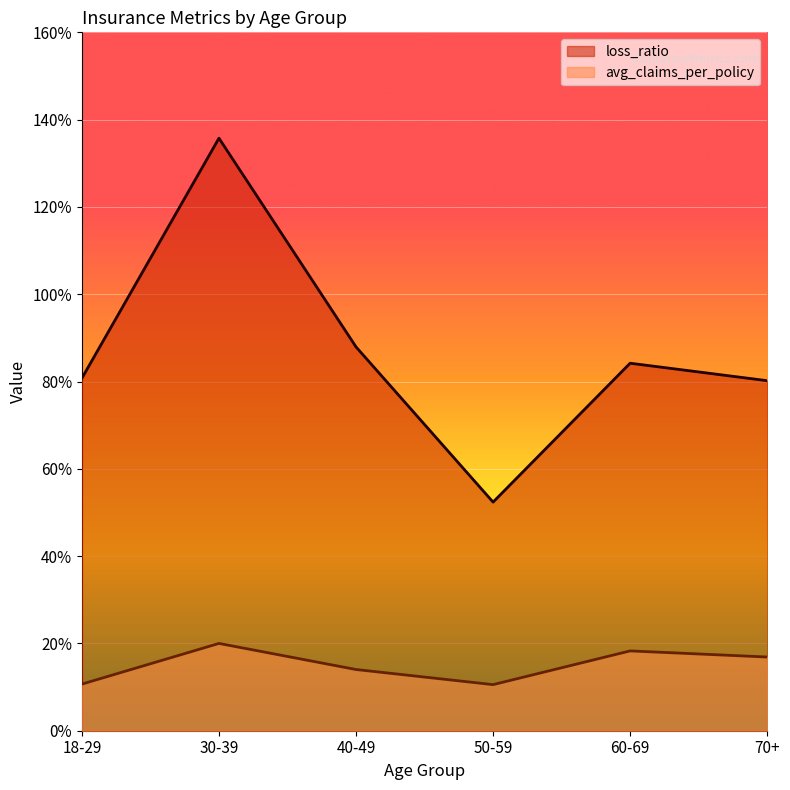

Reading left to right, transcribe all the data shown in this chart.

avg_claims_per_policy: 18-29=0.1	30-39=0.2	40-49=0.1	50-59=0.1	60-69=0.2	70+=0.2
loss_ratio: 18-29=0.8	30-39=1.4	40-49=0.9	50-59=0.5	60-69=0.8	70+=0.8